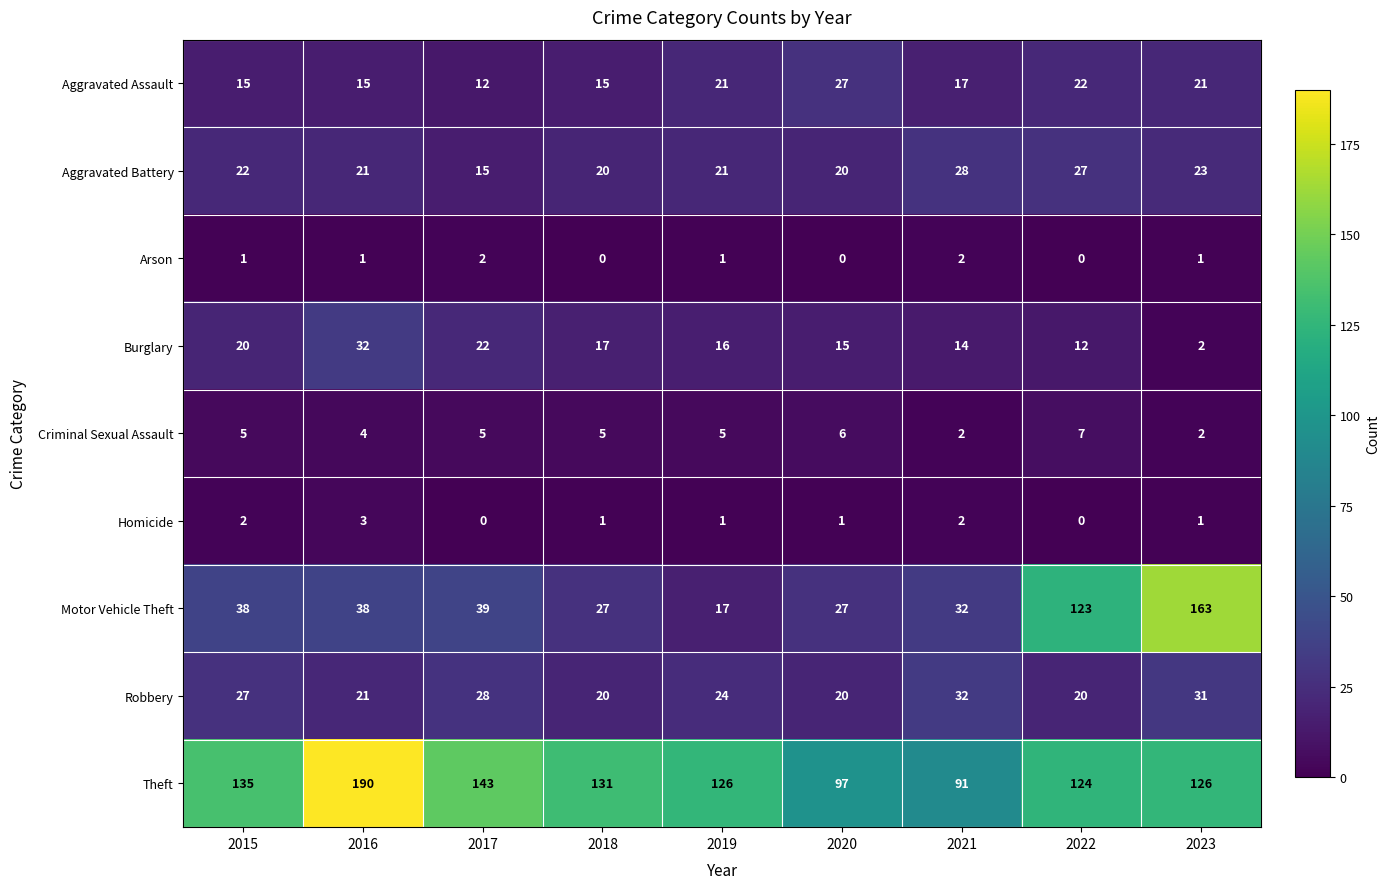

The Aggravated Battery series shows 22 at 2015. True or false?

True